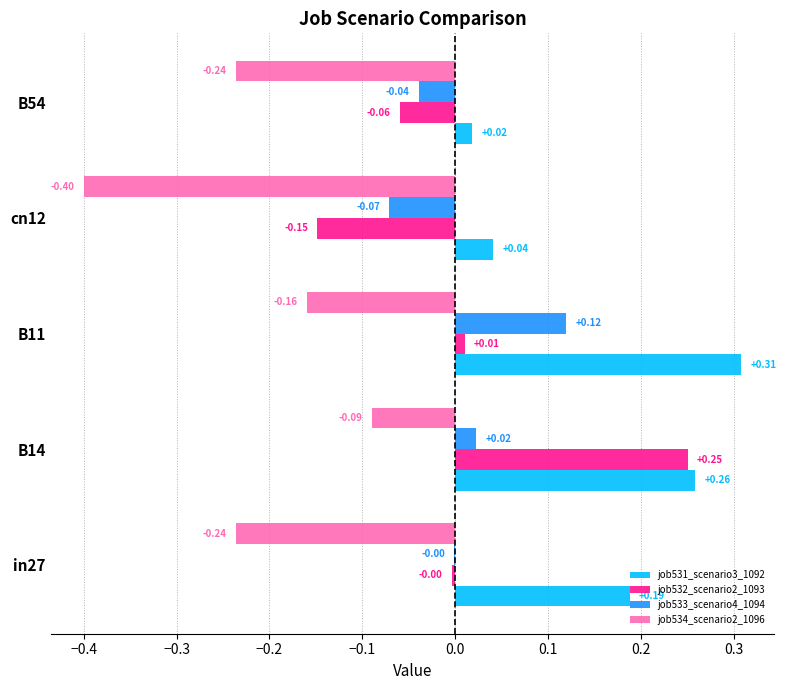

Is the value of job533_scenario4_1094 at in27 greater than the value of job531_scenario3_1092 at cn12?

No